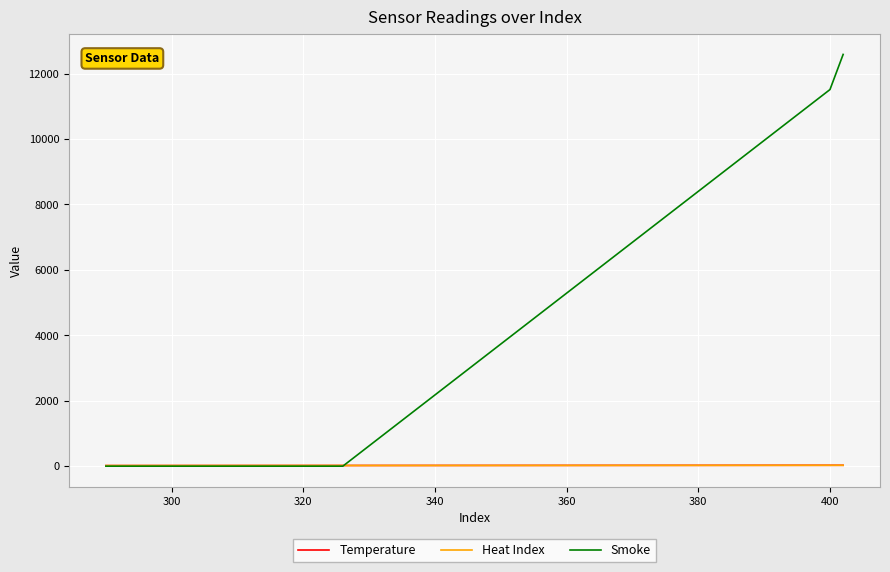

Which series has the widest spread of values?

Smoke